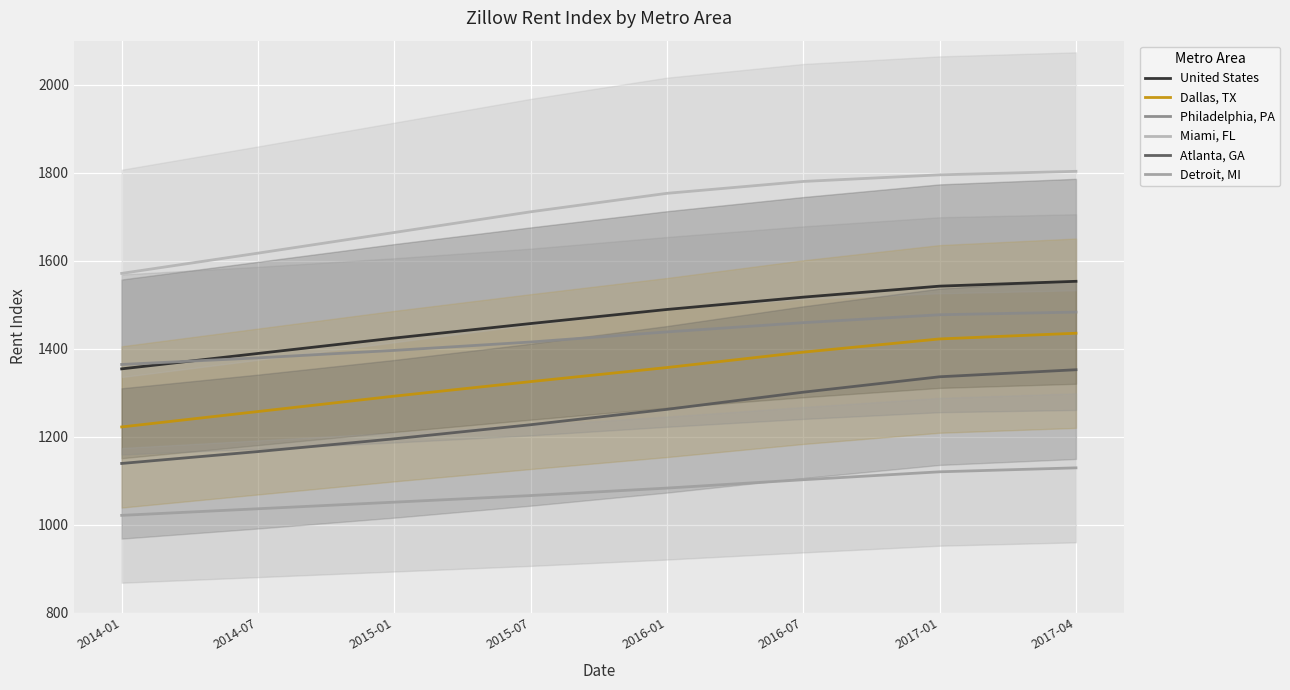

True or false: Miami, FL and Dallas, TX cross at least once.

False